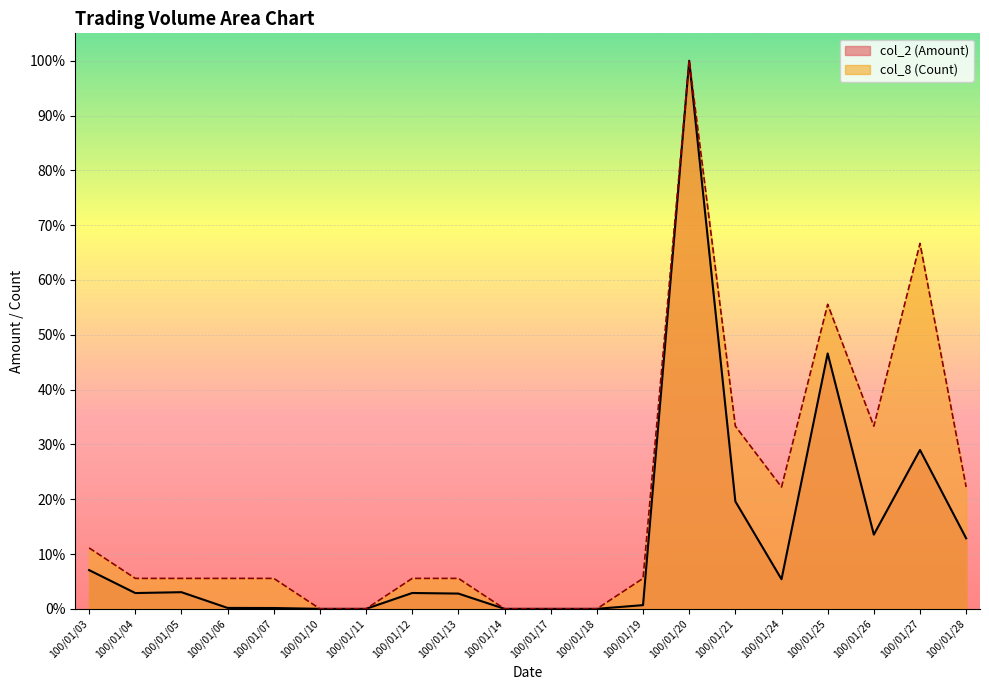

At how many categories does at least one series exceed 0?

15